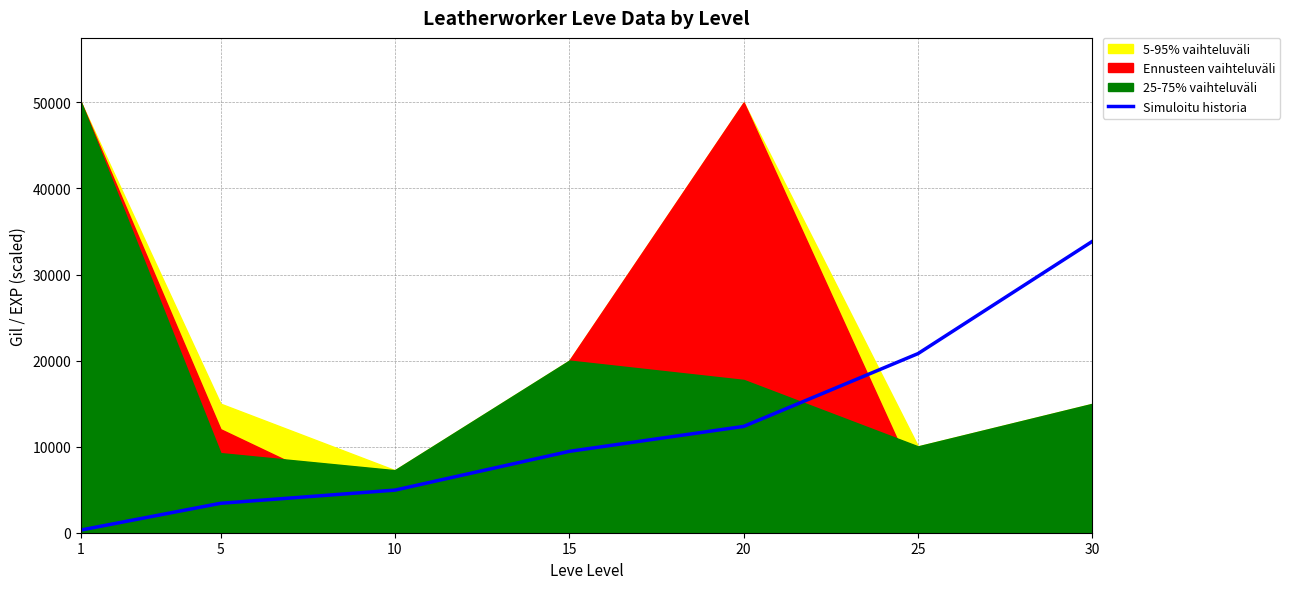

What is the value of the 7th point from the left?

33865